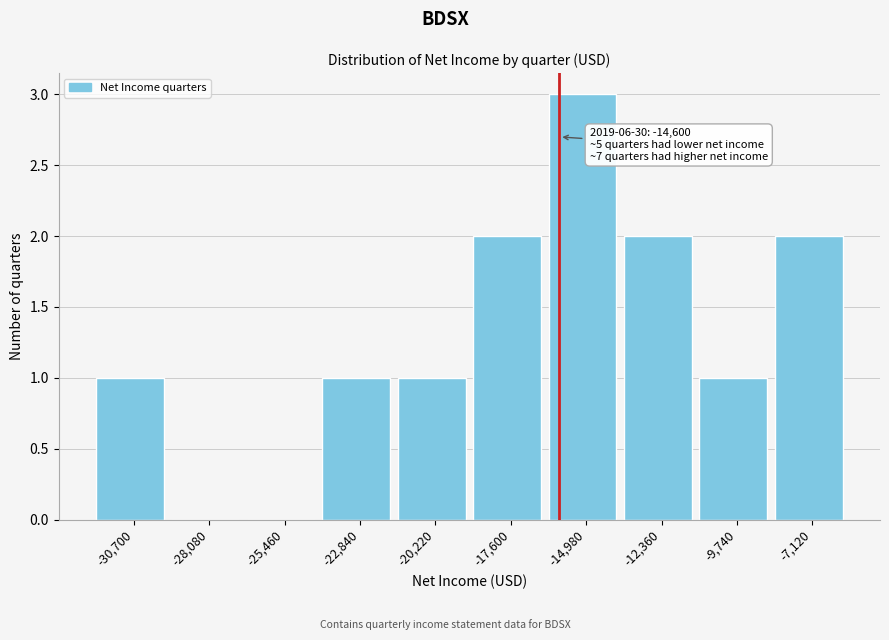

Reading right to left, what are all the values shown in this chart?

-7,120=2	-9,740=1	-12,360=2	-14,980=3	-17,600=2	-20,220=1	-22,840=1	-25,460=0	-28,080=0	-30,700=1